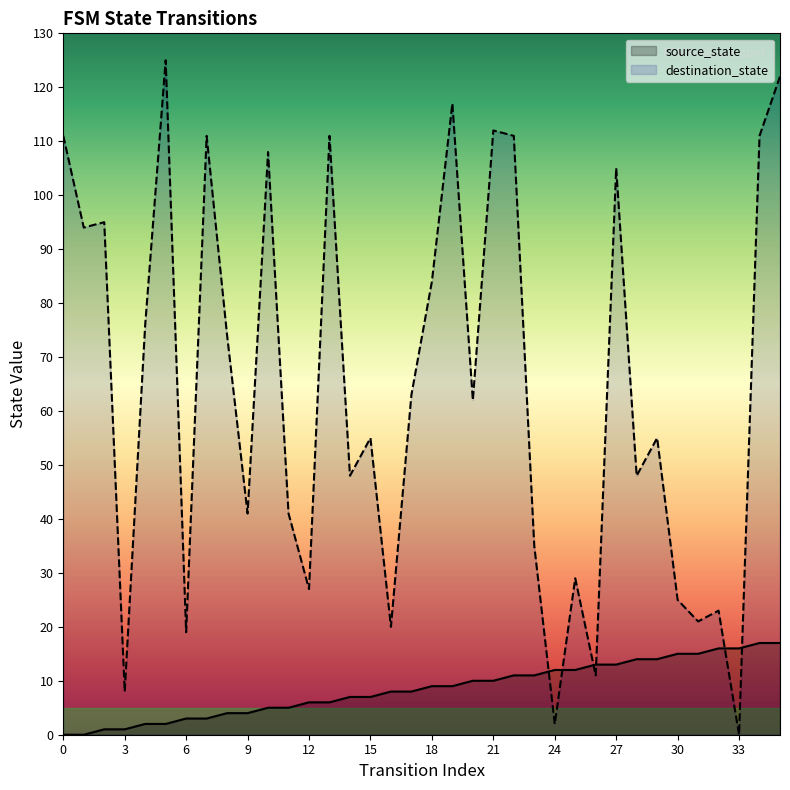

How many values in source_state are above zero?

34